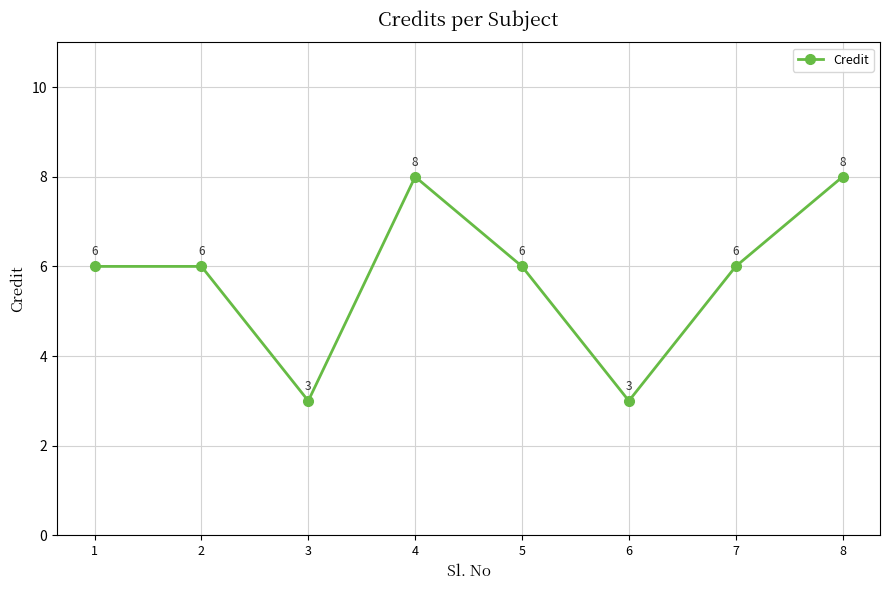

What is the greatest value displayed?

8